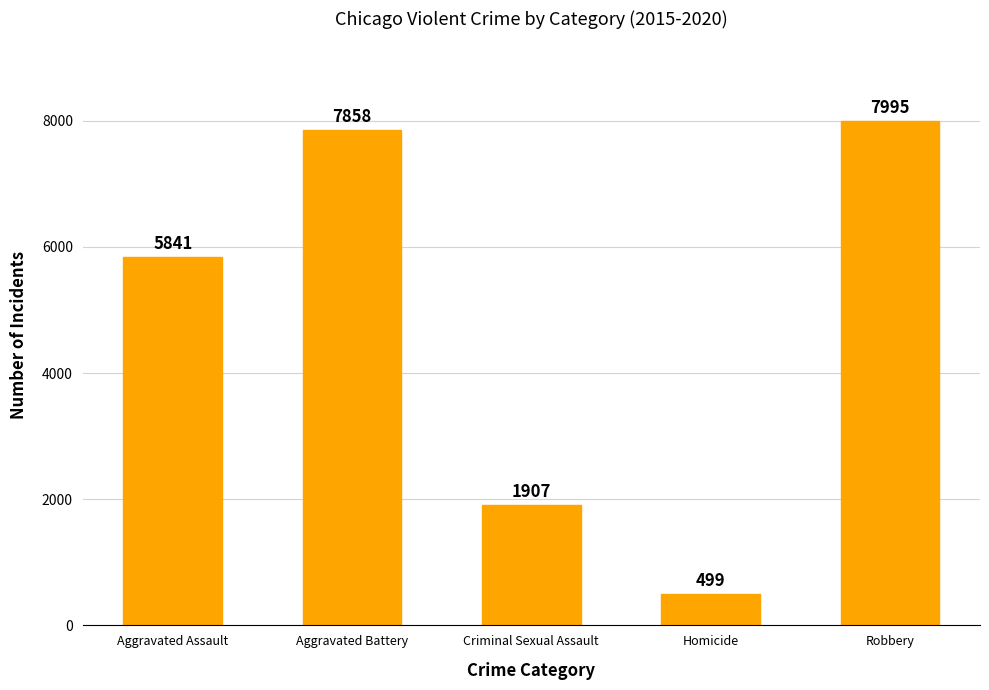

Is it true that the value at Aggravated Battery is 7858?

True